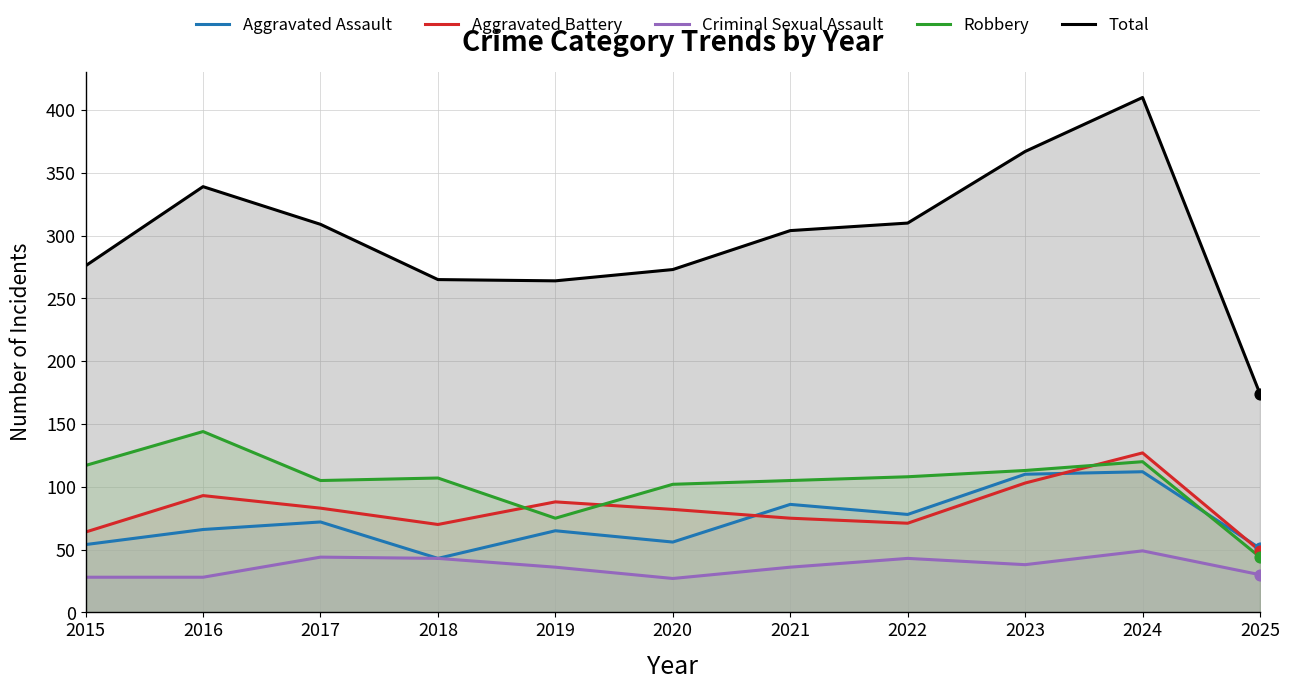

Which series contains the highest Y value?

Total